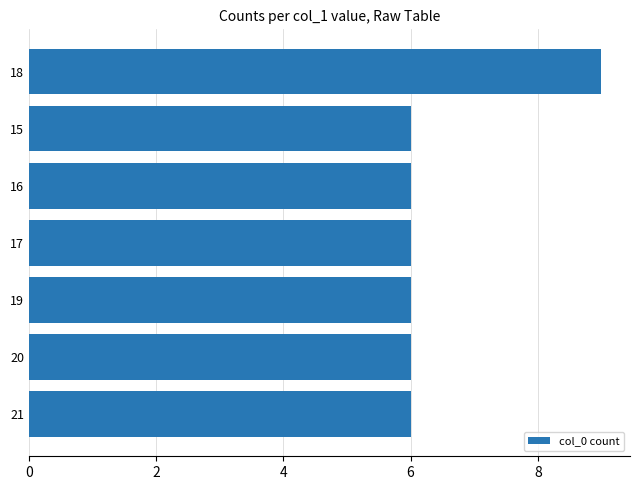

What is the sum of all values?

45